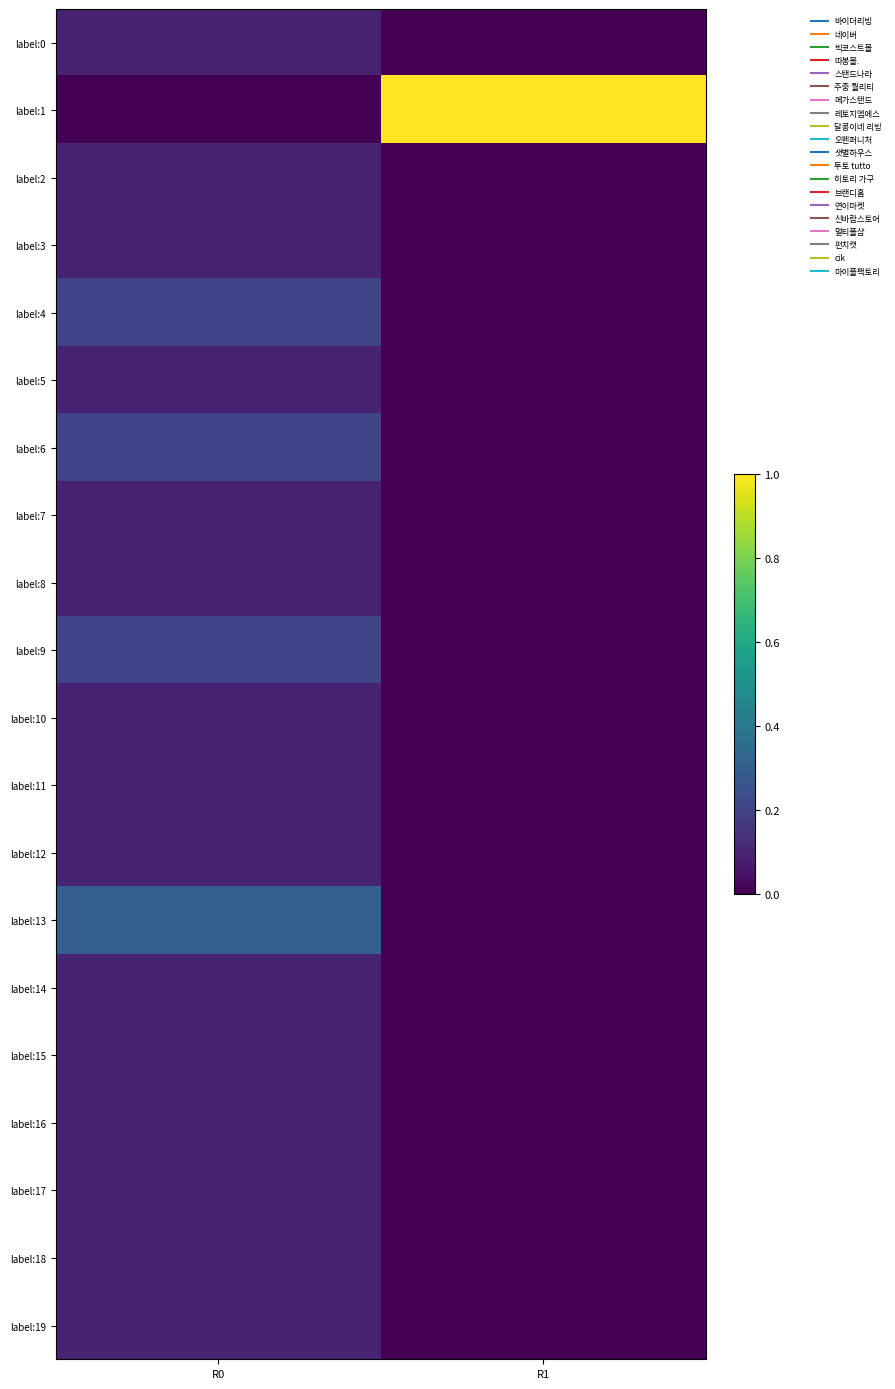

Reading left to right, extract all data points from this chart.

label:0: R0=0.1	R1=0.0
label:1: R0=0.0	R1=1.0
label:2: R0=0.1	R1=0.0
label:3: R0=0.1	R1=0.0
label:4: R0=0.2	R1=0.0
label:5: R0=0.1	R1=0.0
label:6: R0=0.2	R1=0.0
label:7: R0=0.1	R1=0.0
label:8: R0=0.1	R1=0.0
label:9: R0=0.2	R1=0.0
label:10: R0=0.1	R1=0.0
label:11: R0=0.1	R1=0.0
label:12: R0=0.1	R1=0.0
label:13: R0=0.3	R1=0.0
label:14: R0=0.1	R1=0.0
label:15: R0=0.1	R1=0.0
label:16: R0=0.1	R1=0.0
label:17: R0=0.1	R1=0.0
label:18: R0=0.1	R1=0.0
label:19: R0=0.1	R1=0.0